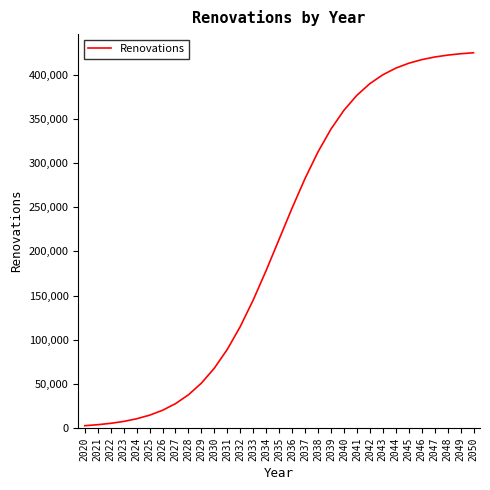

Does the chart have visible grid lines?

No